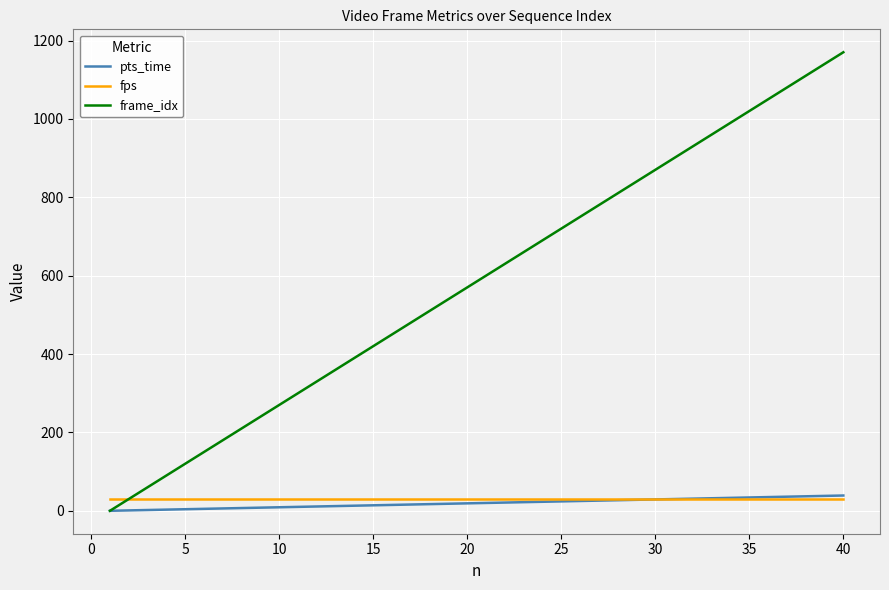

Which series has the largest total across all categories?

frame_idx